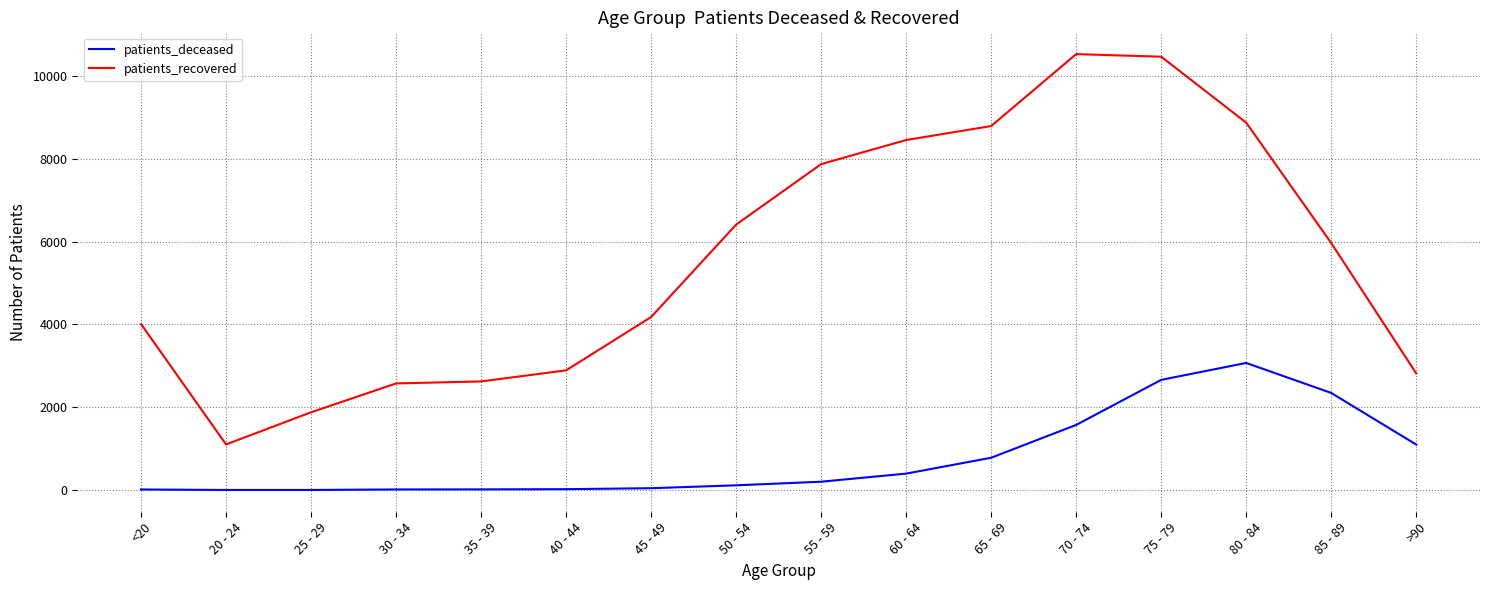

True or false: patients_recovered and patients_deceased intersect in this chart.

False